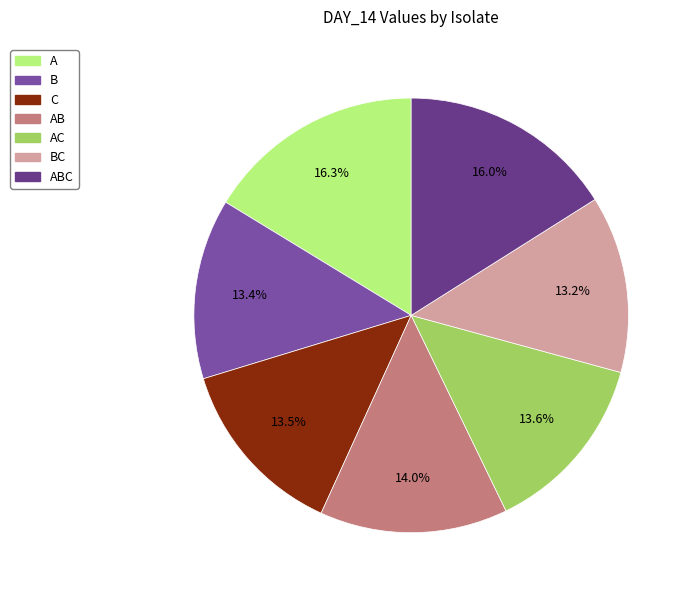

Is there a majority slice in this chart?

No